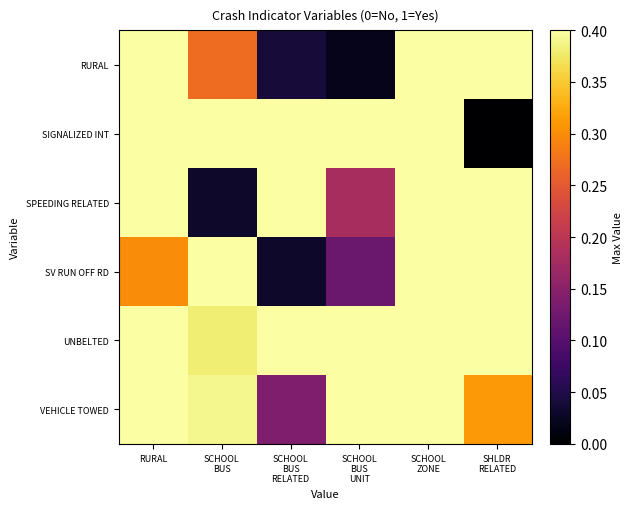

Which series has the largest total across all categories?

UNBELTED